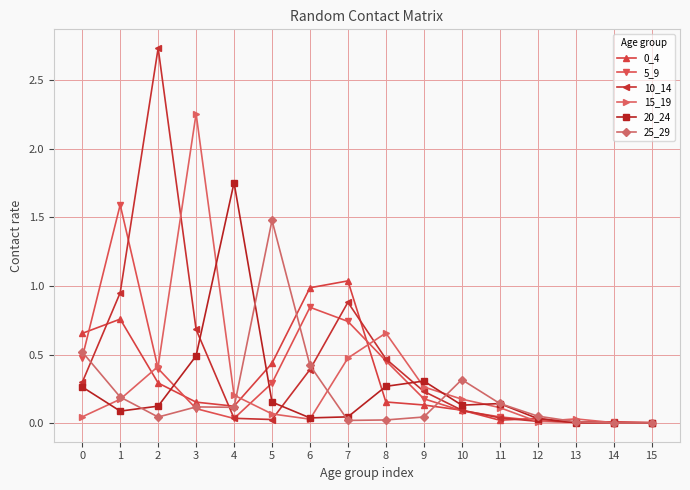

Is it true that 5_9 equals 0.0 at 12?

True